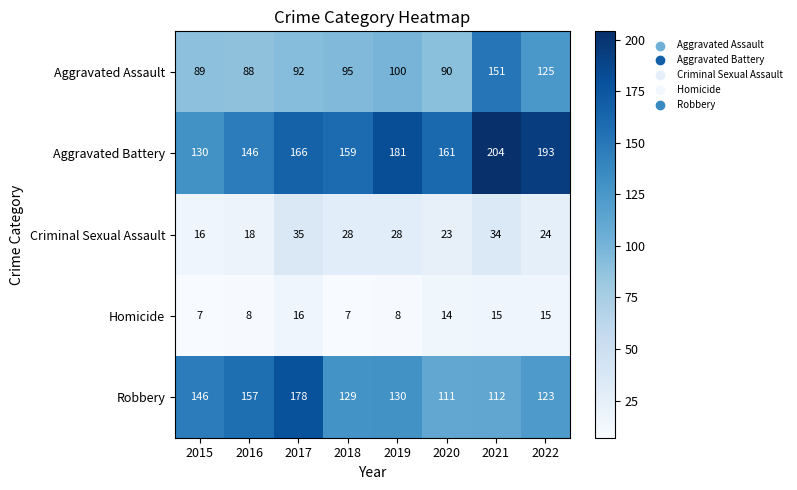

Which category has the highest value in the Aggravated Assault series?

2021